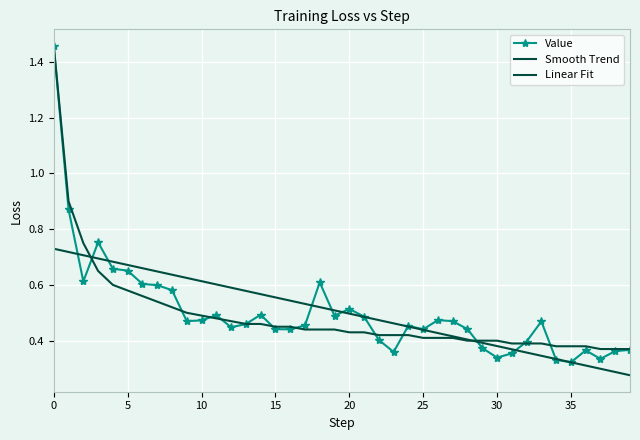

What is the lowest value of the Linear Fit series?

0.3